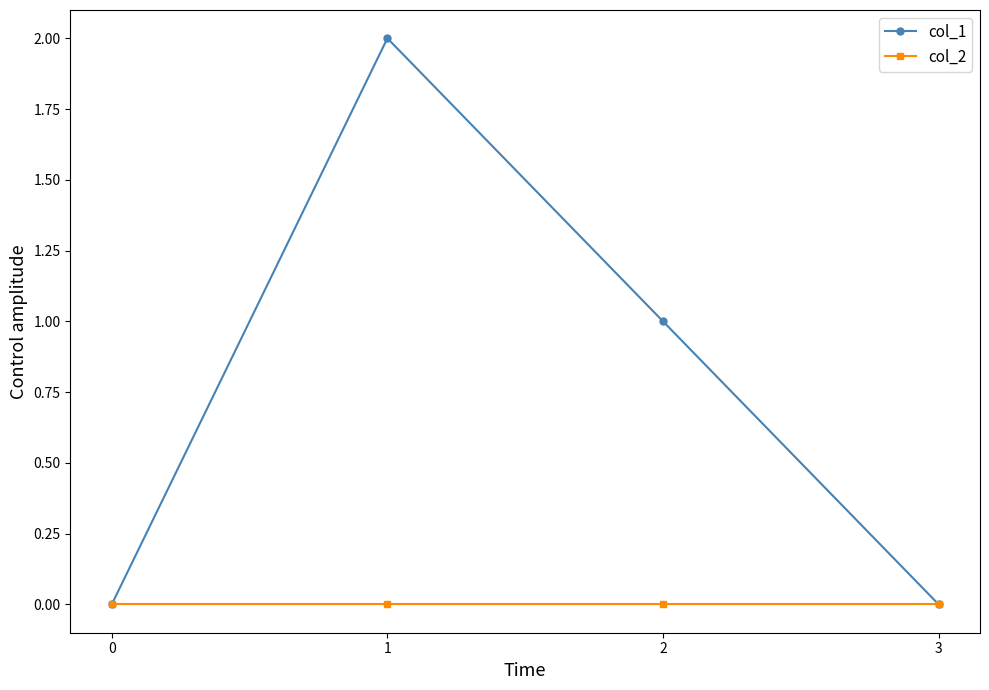

How many interior local peaks does the col_1 series have?

1